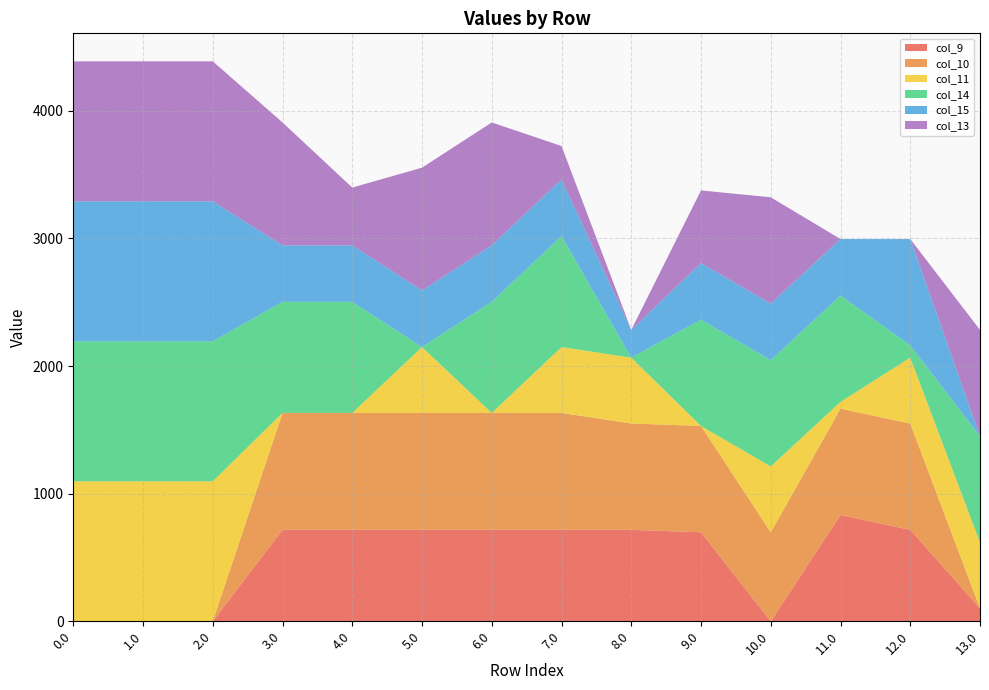

Reading left to right, transcribe all the data shown in this chart.

col_9: 0.0=0.0	1.0=0.0	2.0=0.0	3.0=716.9	4.0=716.9	5.0=716.9	6.0=716.9	7.0=716.9	8.0=716.9	9.0=697.6	10.0=0.0	11.0=833.0	12.0=716.9	13.0=101.7
col_10: 0.0=0.0	1.0=0.0	2.0=0.0	3.0=916.2	4.0=916.2	5.0=916.2	6.0=916.2	7.0=916.2	8.0=833.0	9.0=833.0	10.0=697.6	11.0=833.0	12.0=833.0	13.0=0.0
col_11: 0.0=1097.0	1.0=1097.0	2.0=1097.0	3.0=0.0	4.0=0.0	5.0=516.0	6.0=0.0	7.0=516.0	8.0=516.0	9.0=0.0	10.0=516.0	11.0=53.4	12.0=516.0	13.0=516.0
col_14: 0.0=1097.0	1.0=1097.0	2.0=1097.0	3.0=870.3	4.0=870.3	5.0=0.0	6.0=870.3	7.0=870.3	8.0=0.0	9.0=833.0	10.0=833.0	11.0=833.0	12.0=96.5	13.0=833.0
col_15: 0.0=1097.0	1.0=1097.0	2.0=1097.0	3.0=443.0	4.0=443.0	5.0=443.0	6.0=443.0	7.0=443.0	8.0=217.8	9.0=443.0	10.0=443.0	11.0=443.0	12.0=833.0	13.0=0.0
col_13: 0.0=1097.0	1.0=1097.0	2.0=1097.0	3.0=962.7	4.0=452.5	5.0=962.7	6.0=962.7	7.0=261.9	8.0=0.0	9.0=569.9	10.0=833.0	11.0=0.0	12.0=0.0	13.0=833.0